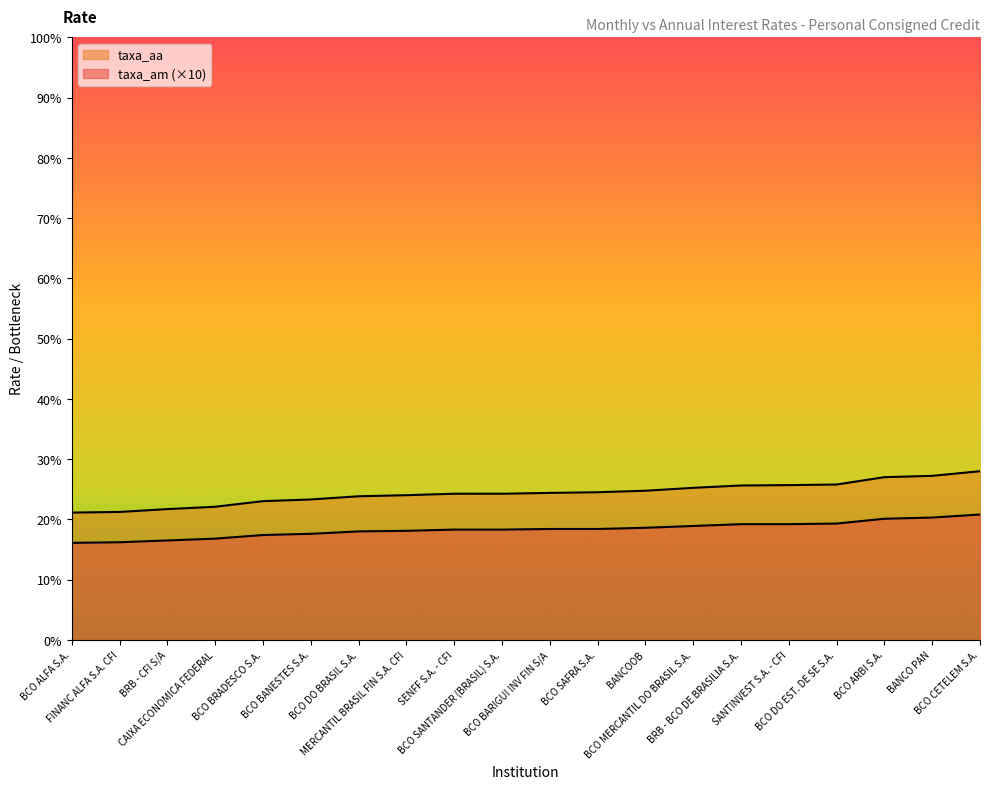

What is the difference between the maximum and minimum values in the taxa_aa series?

6.9